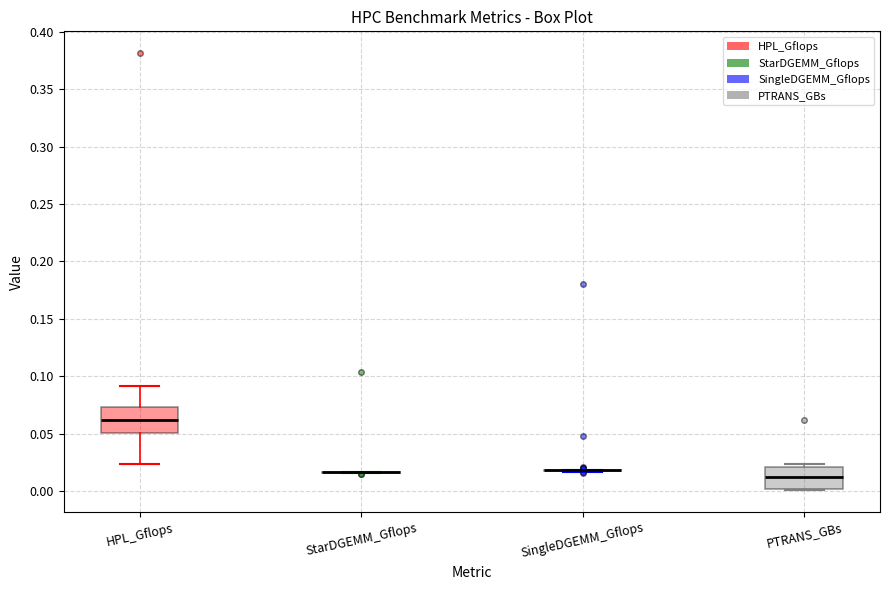

Reading left to right, transcribe this box plot: for each box, give where its median line is, the range the box spans, and where its two whiskers end, as read against the y-axis. The values are not printed on the chart, so give them approximately, as read against the axis.

HPL_Gflops: median 0.060, box 0.050 to 0.075, whiskers 0.025 to 0.090
StarDGEMM_Gflops: box collapsed to a line at 0.015, whiskers 0.015 to 0.015
SingleDGEMM_Gflops: box collapsed to a line at 0.020, whiskers 0.015 to 0.020
PTRANS_GBs: median 0.015, box 0.000 to 0.020, whiskers 0.000 to 0.025